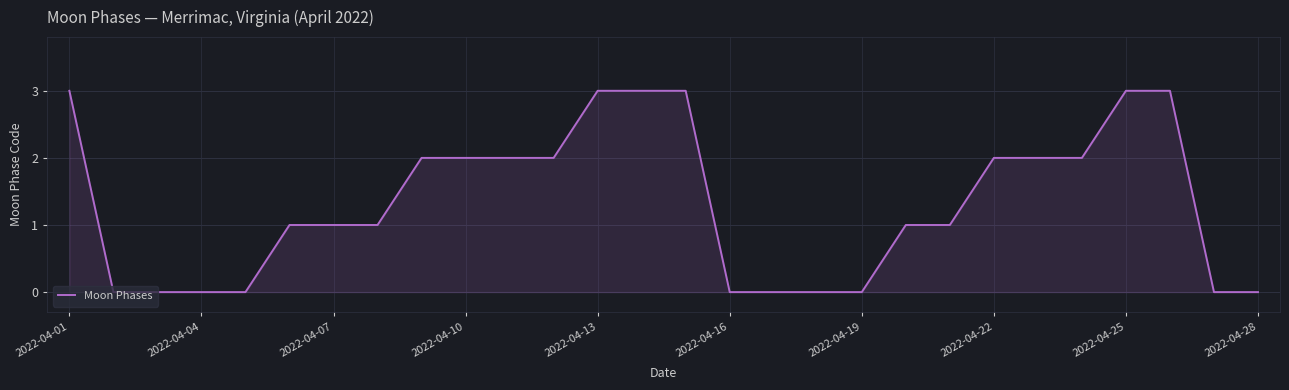

What is the sum of all values?

37